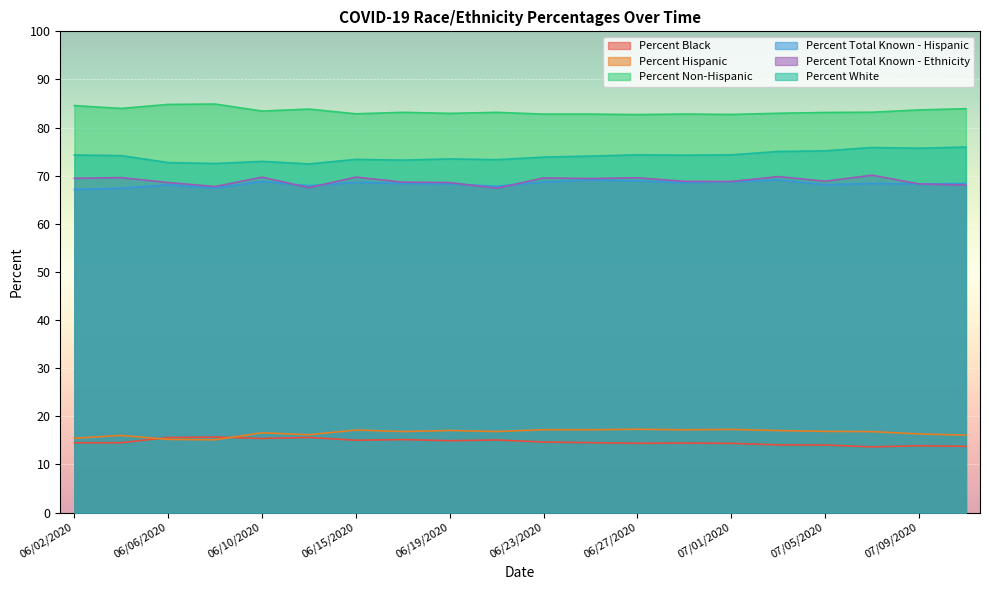

At which category does the chart reach its minimum across all series?

07/07/2020